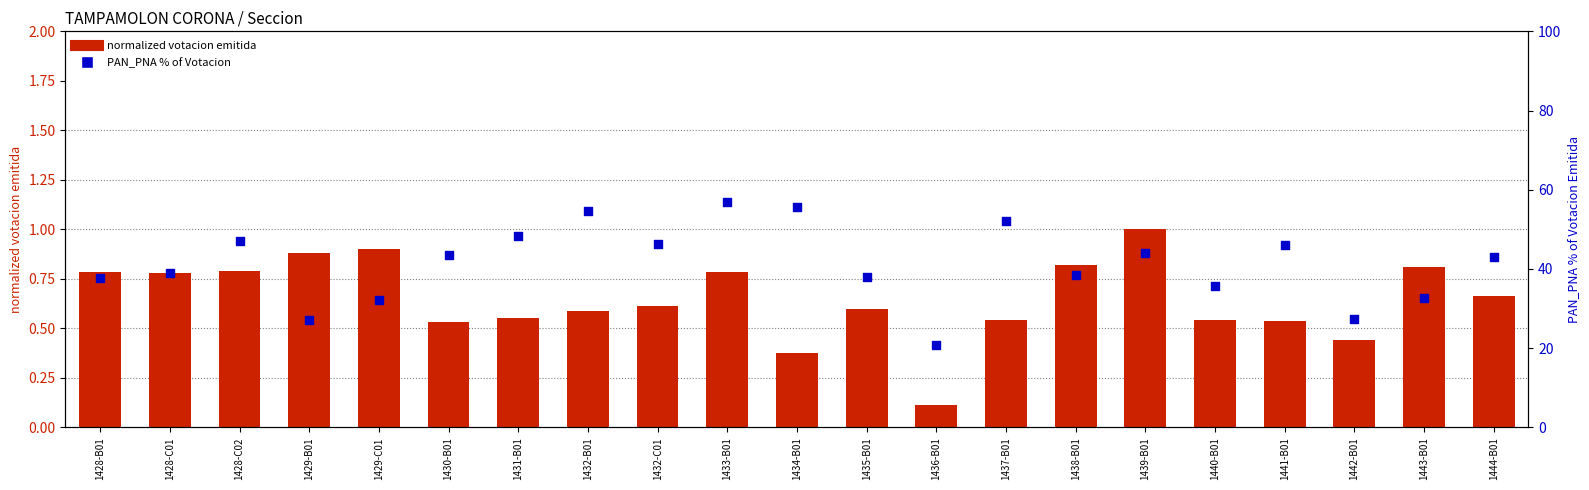

Which series has the largest total across all categories?

PAN_PNA % of Votacion